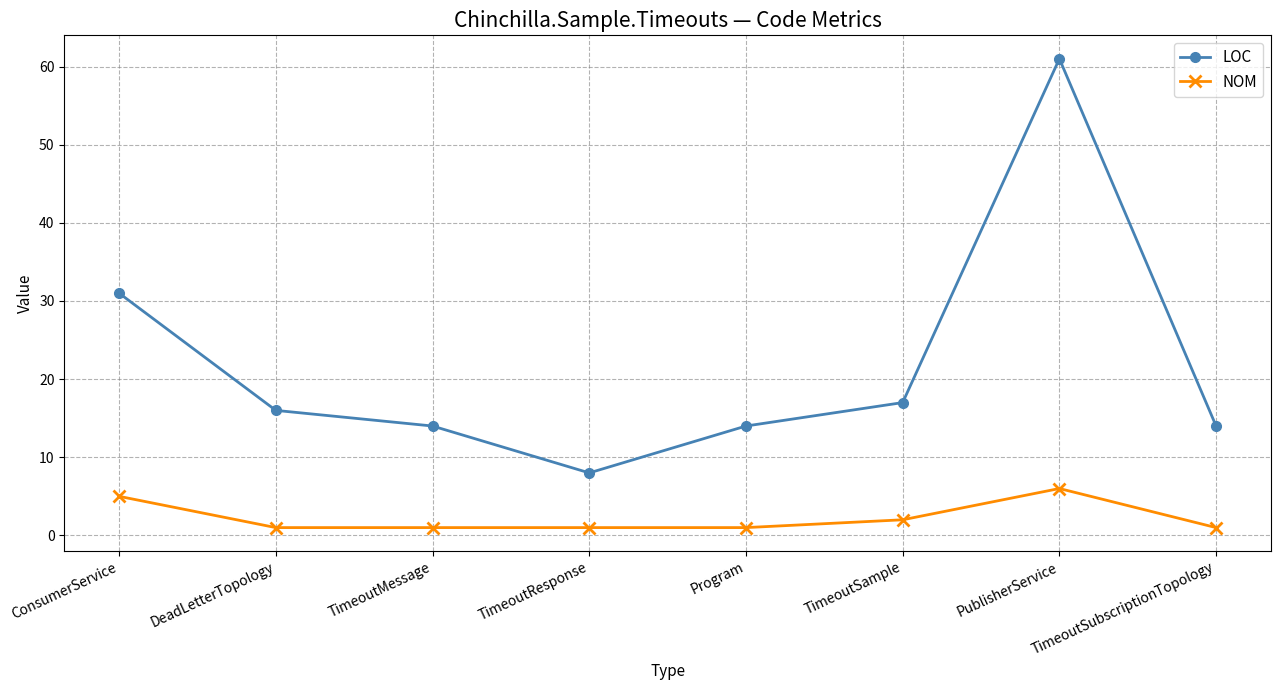

The LOC series shows 14 at Program. True or false?

True